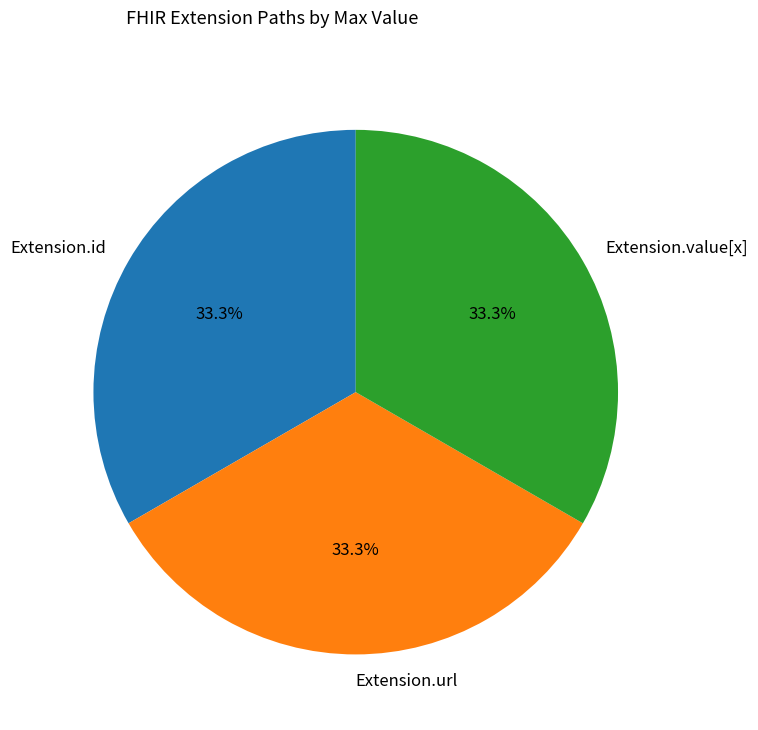

Approximately how many times larger is the value at Extension.value[x] compared to Extension.url?

1.0